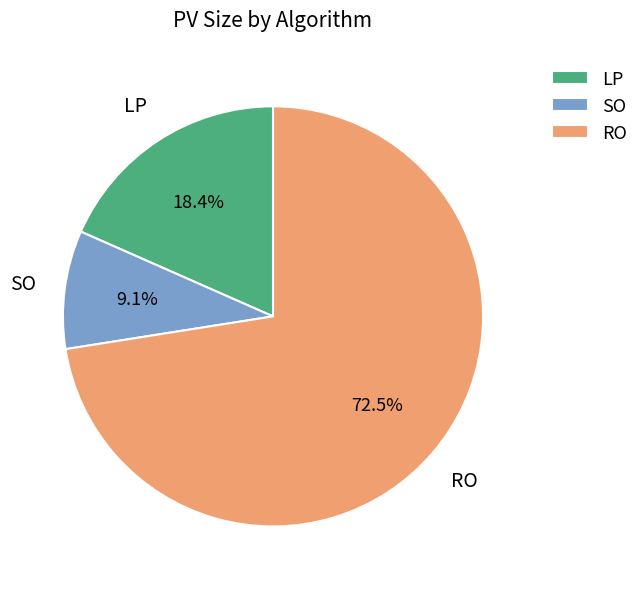

To the nearest percent, what is the difference between the LP and RO slice percentages?

54%